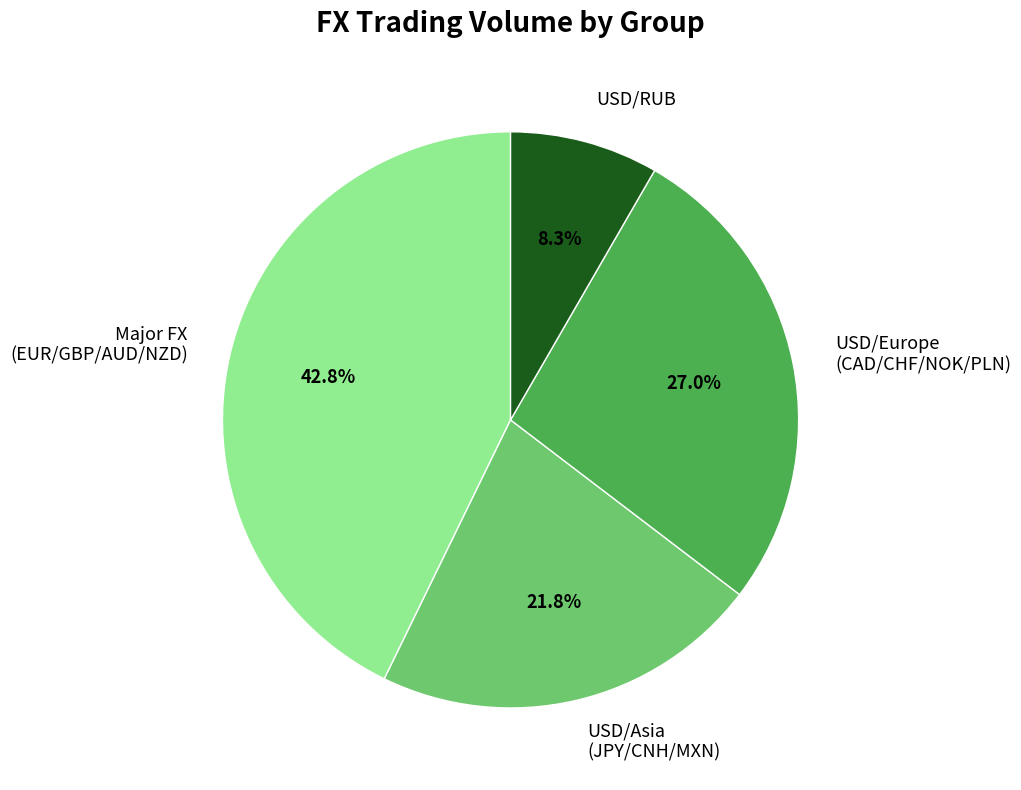

How many slices are in this pie chart?

4